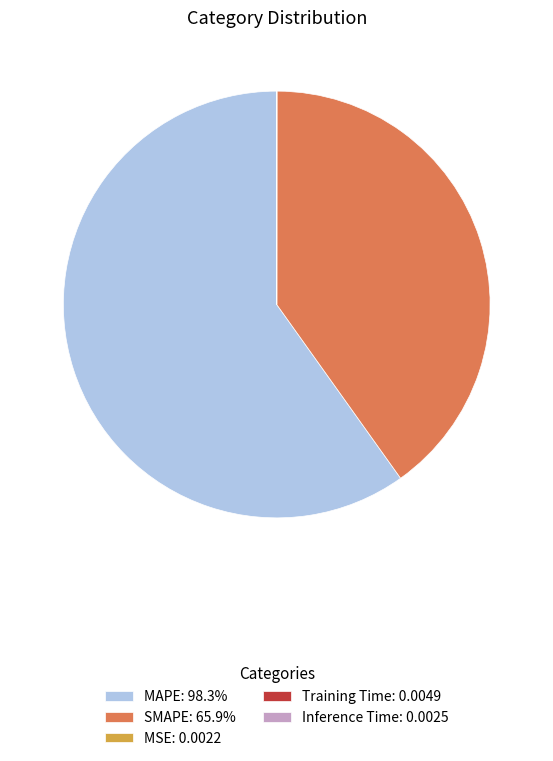

Is the sum of SMAPE: 65.9% and MAPE: 98.3% greater than half?

Yes